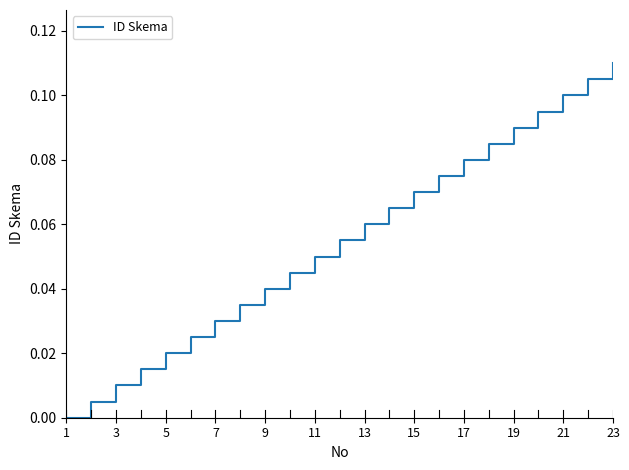

How many lines are shown in the chart?

1